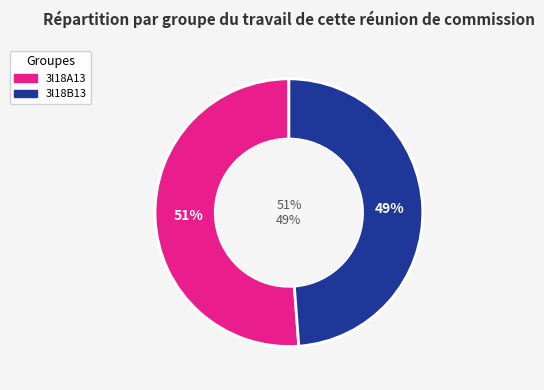

Which has a higher value, 3l18B13 or 3l18A13?

3l18A13